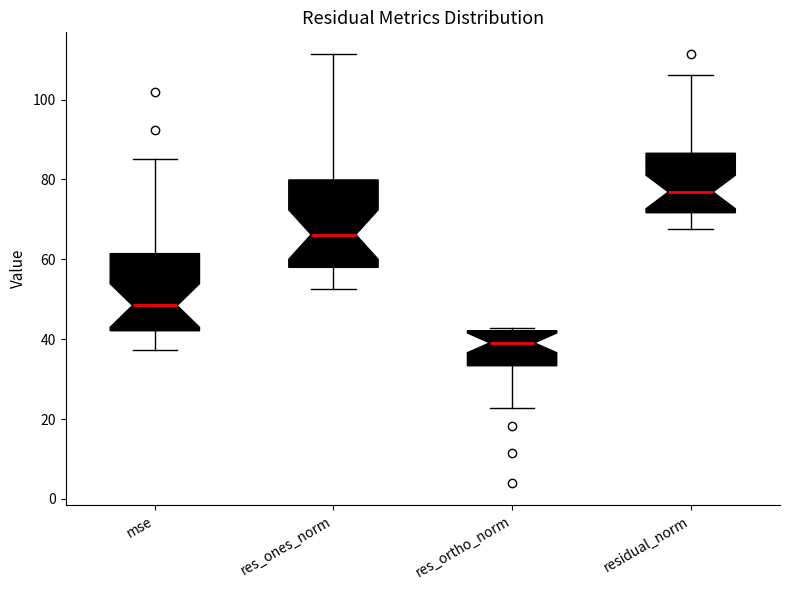

Reading left to right, read every box against the y-axis: the position of its median line, the range the box covers, and the ends of its whiskers. The values are not printed on the chart, so give them approximately, as read against the axis.

mse: median 48, box 42 to 62, whiskers 38 to 86
res_ones_norm: median 66, box 58 to 80, whiskers 52 to 112
res_ortho_norm: median 40, box 34 to 42, whiskers 22 to 42 (just above the box's upper edge)
residual_norm: median 76, box 72 to 86, whiskers 68 to 106